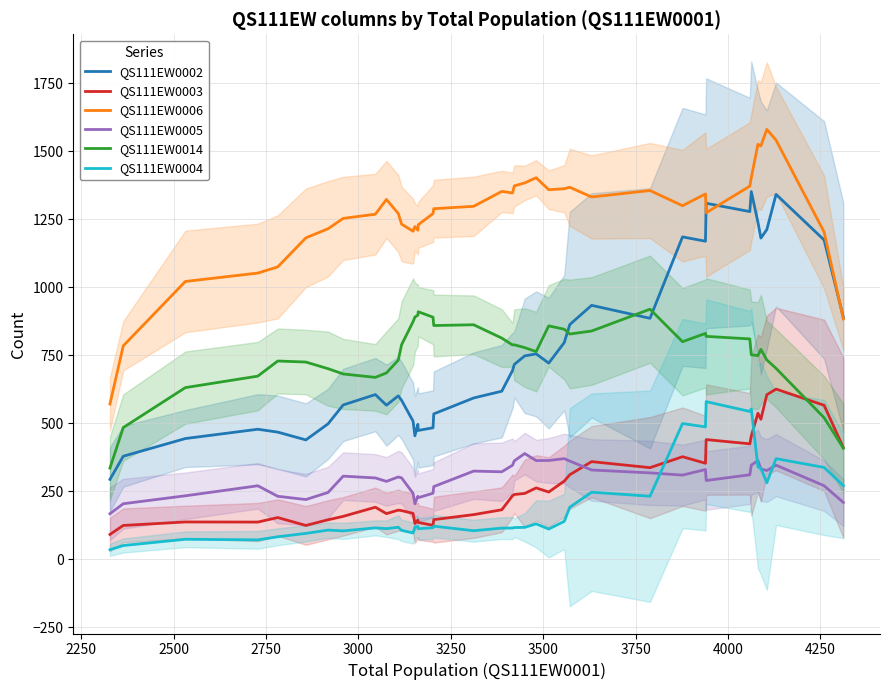

Does the chart have visible grid lines?

Yes